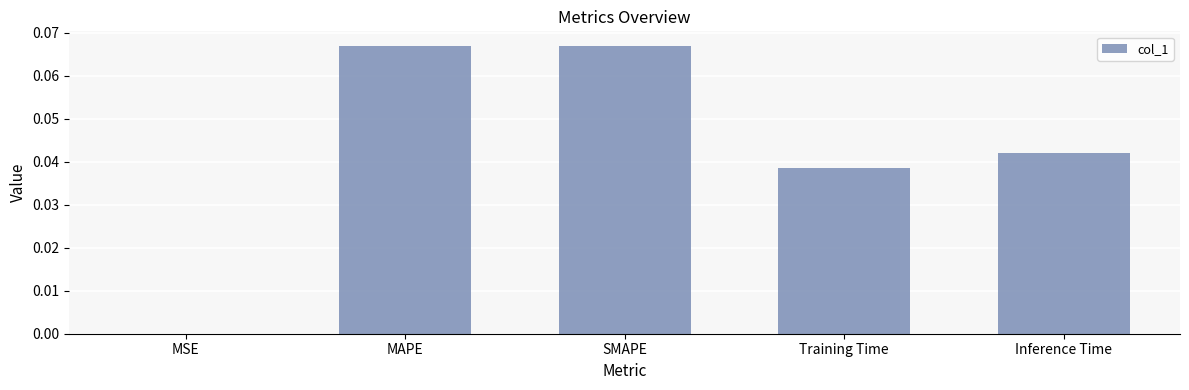

True or false: the data shows 0.1 at Training Time.

False